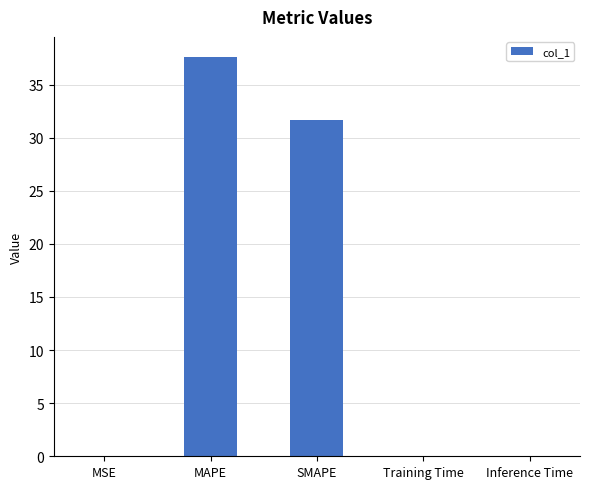

What is the sum of all values?

69.3